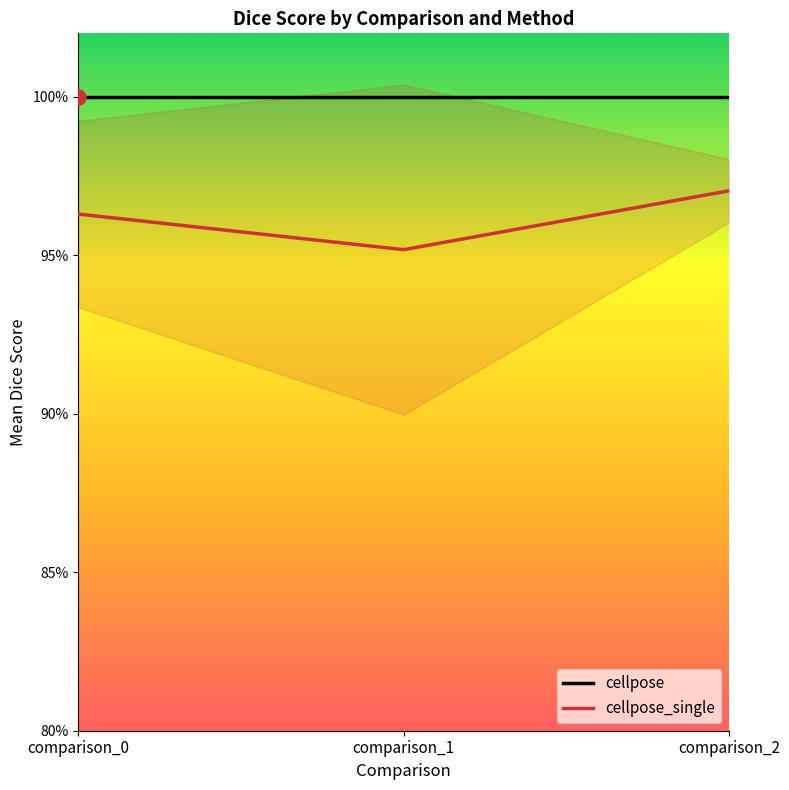

Which series contains the lowest Y value?

cellpose_single